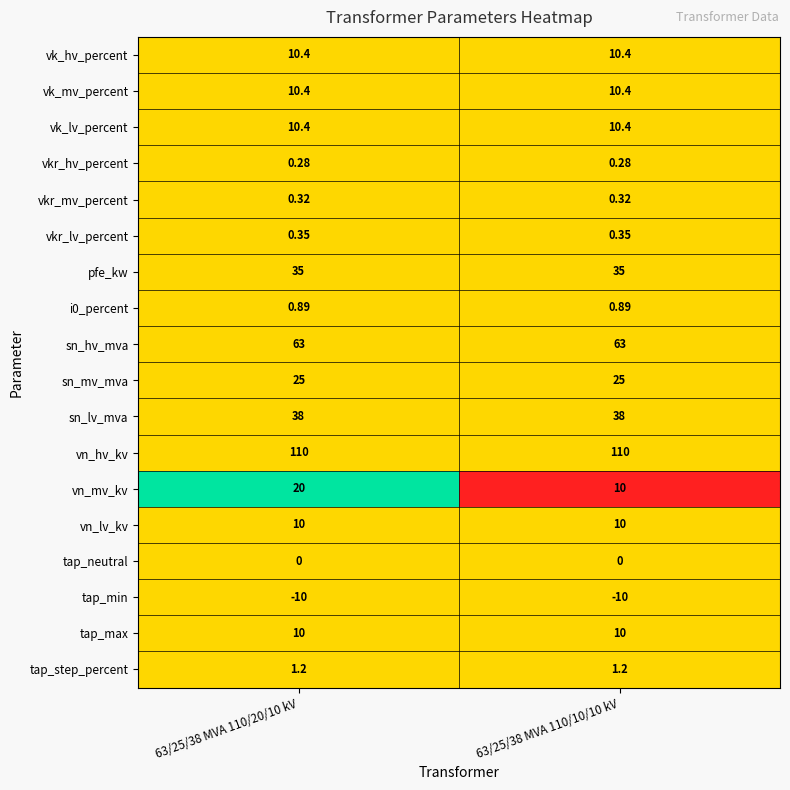

What is the total value across all series at 63/25/38 MVA 110/20/10 kV?

335.2